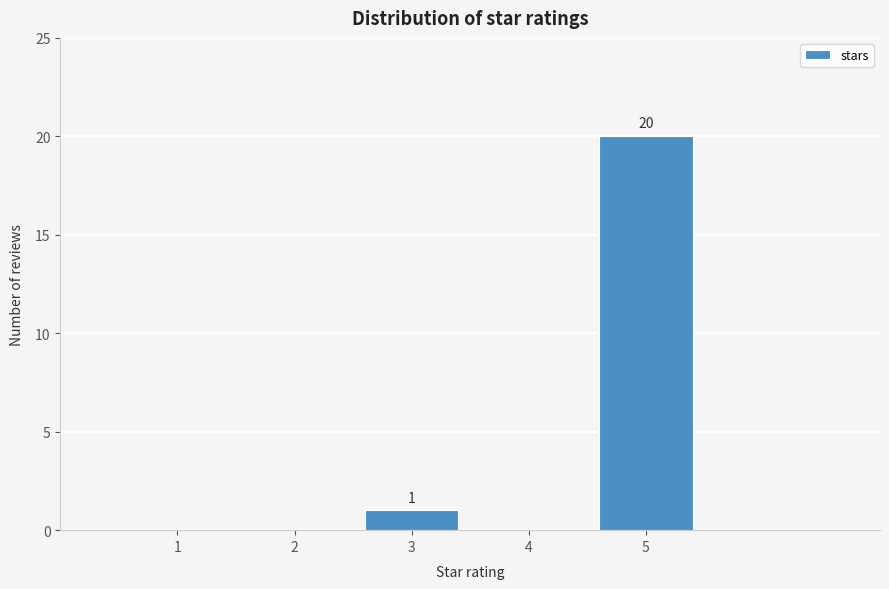

Reading left to right, what are all the values shown in this chart?

1=0	2=0	3=1	4=0	5=20